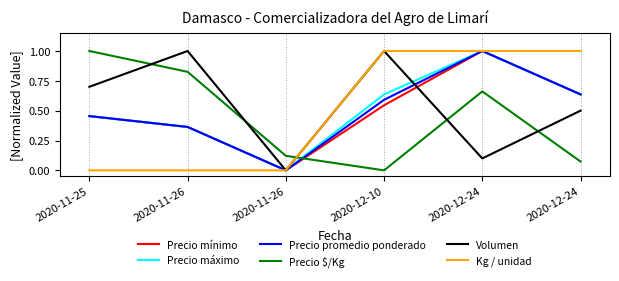

True or false: Precio $/Kg has a value of 0.5 at 2020-12-24.

False